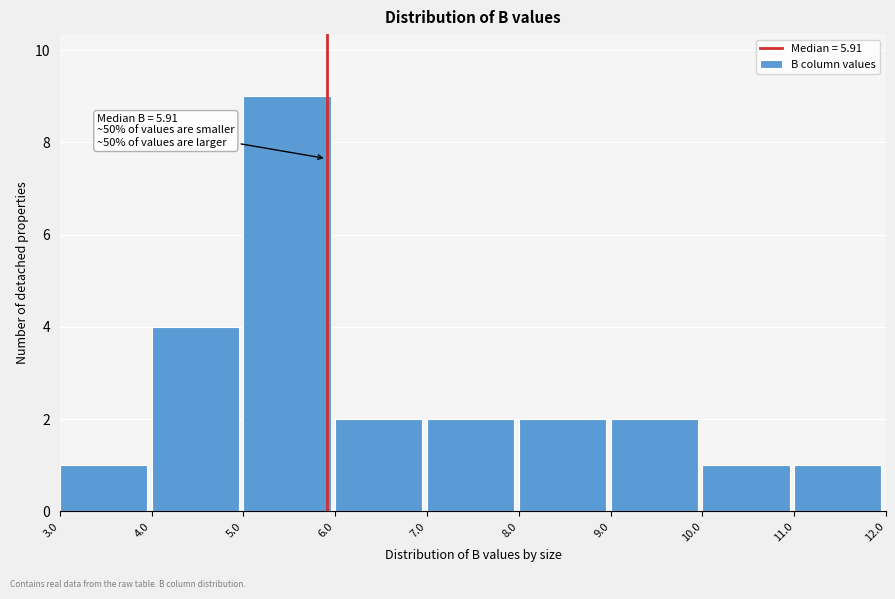

Over which range of the x-axis is the bar tallest?

5.0 to 6.0